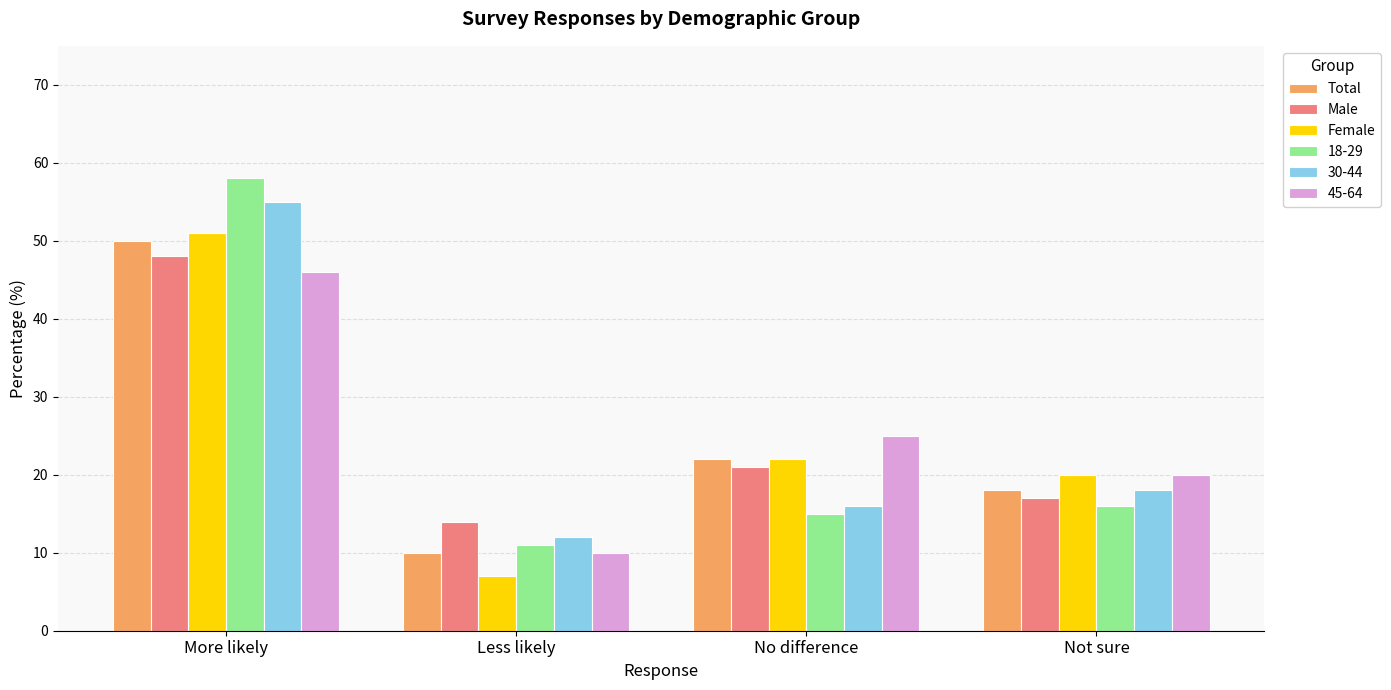

Which series has the largest range (max minus min)?

18-29